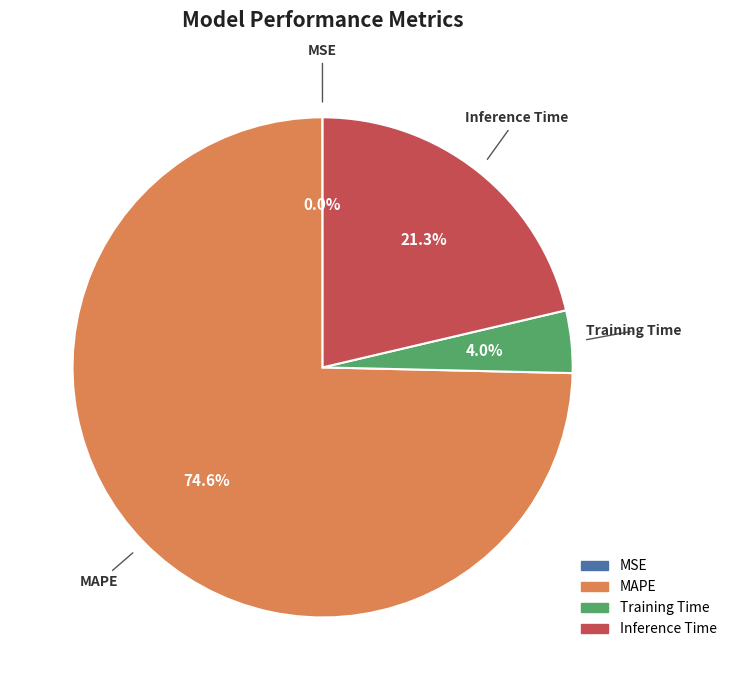

What percentage is NOT represented by Training Time?

96.0%